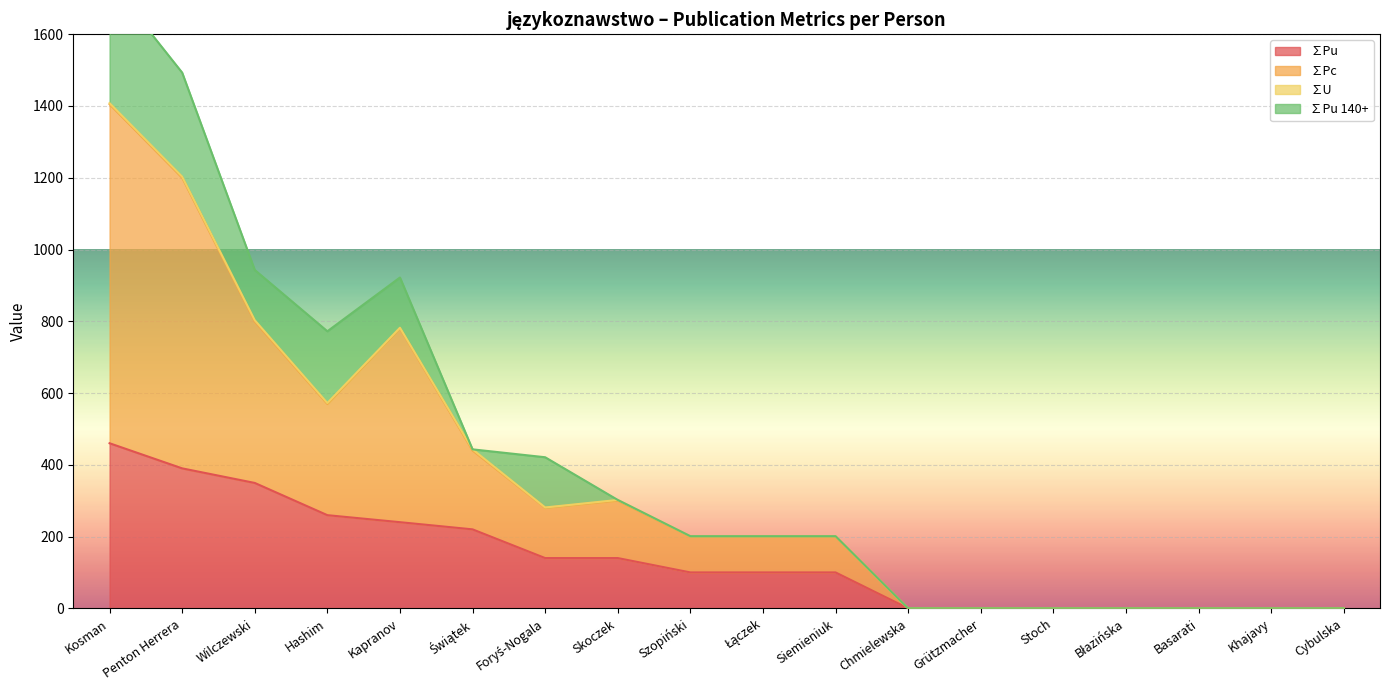

Which series has the widest spread of values?

∑Pc